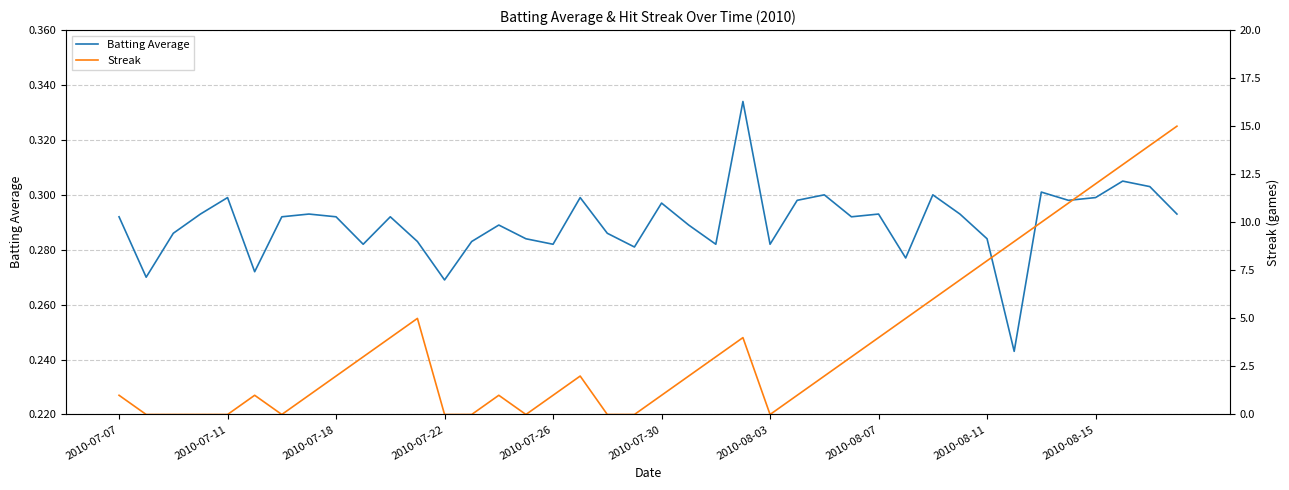

Does the chart display data point markers on the line(s)?

No